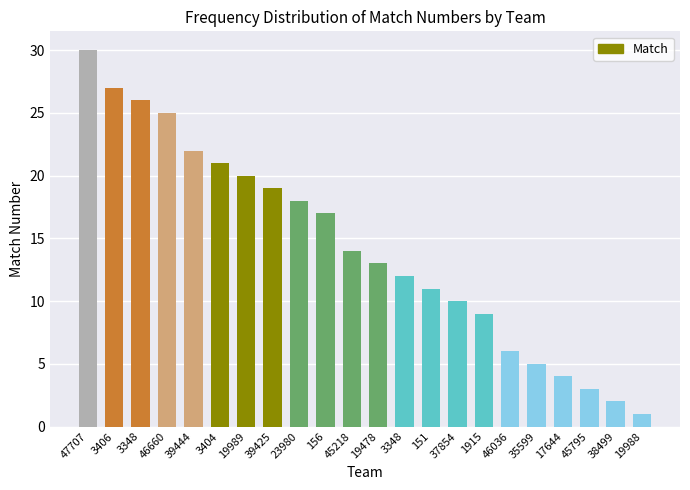

What is the difference between the maximum and minimum values?

29